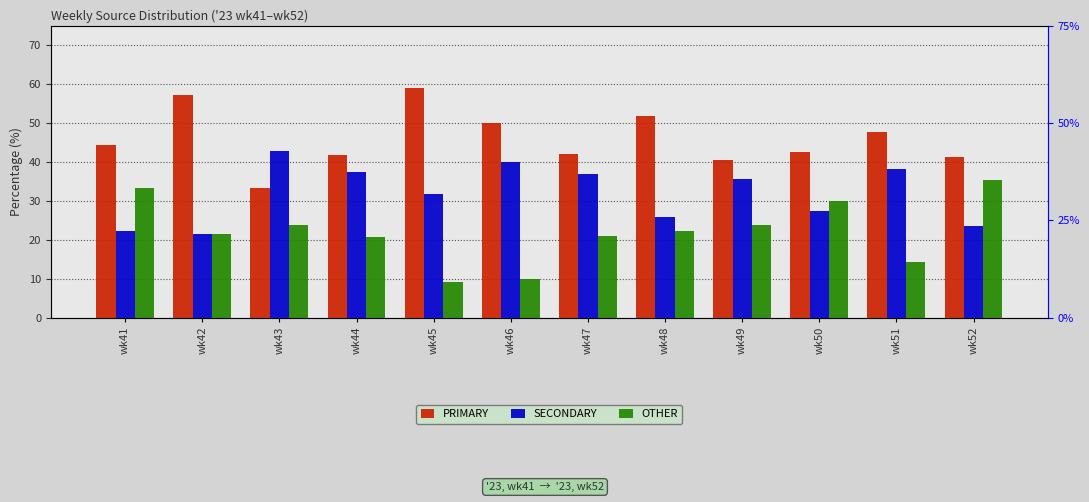

Is it true that OTHER equals 36.9 at wk44?

False